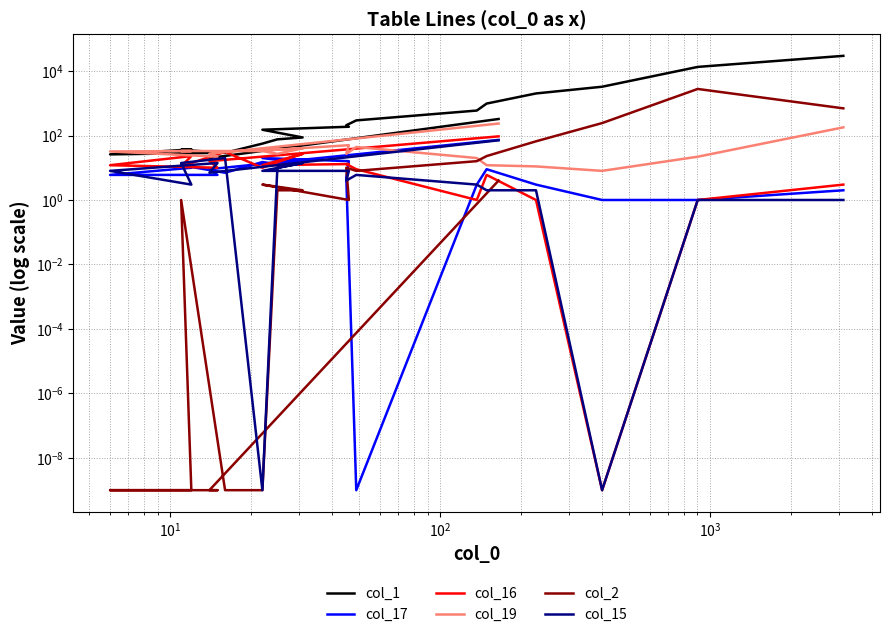

How many data points in col_16 are less than 12?

10